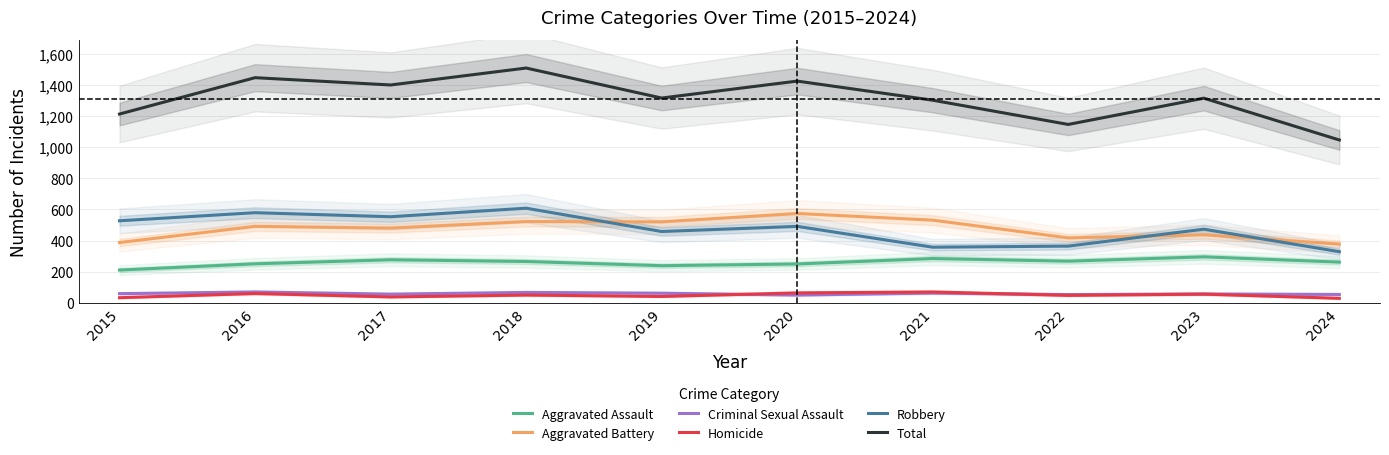

What are all the series names shown in the legend?

Aggravated Assault, Aggravated Battery, Criminal Sexual Assault, Homicide, Robbery, Total